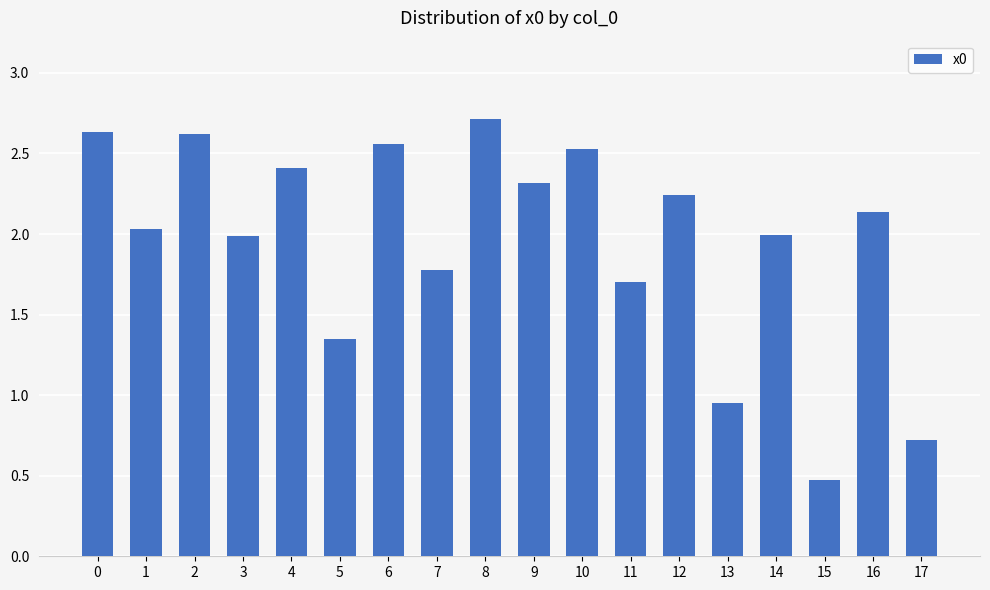

What is the ratio of the value at 9 to the value at 5?

1.7